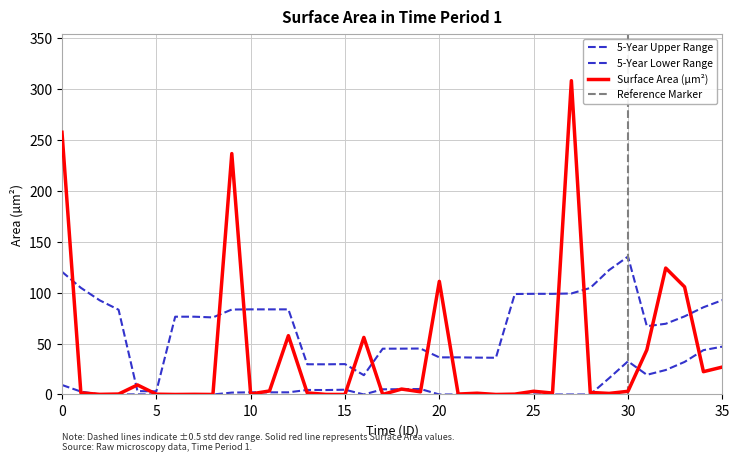

What is the difference between the values at 31 and 15?

43.8